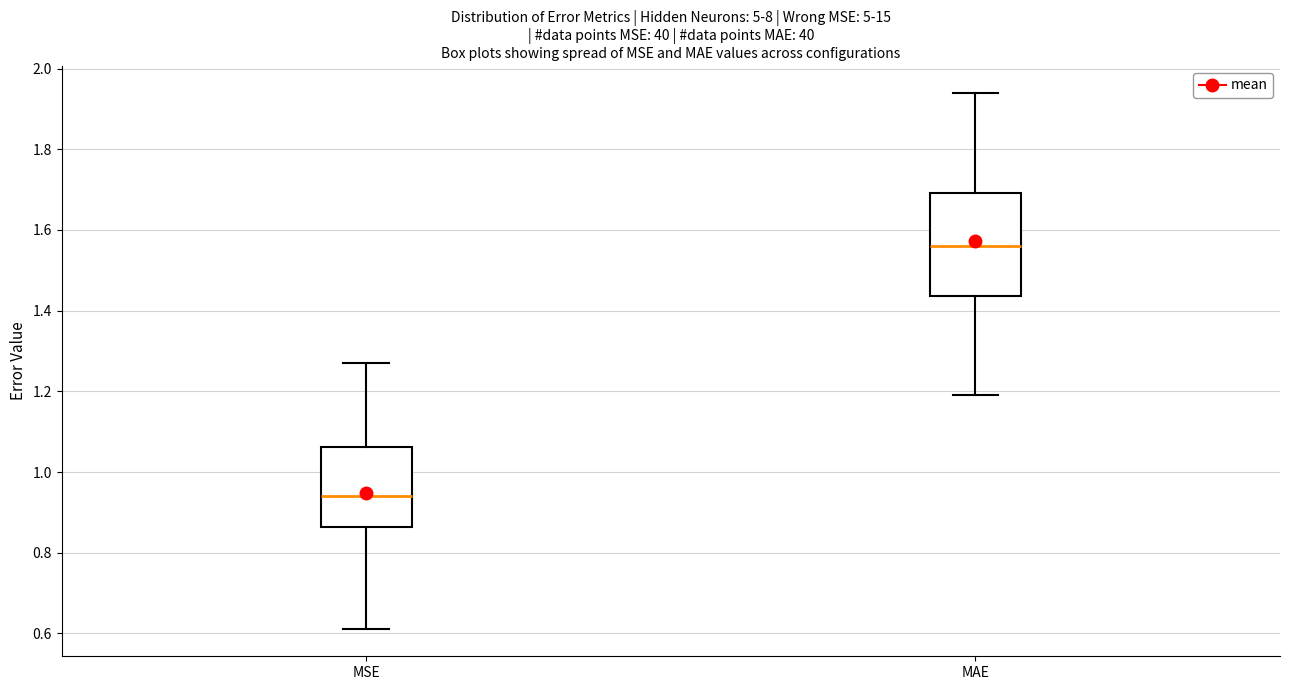

Comparing the boxes themselves (not the whiskers), which one is the tallest?

MAE